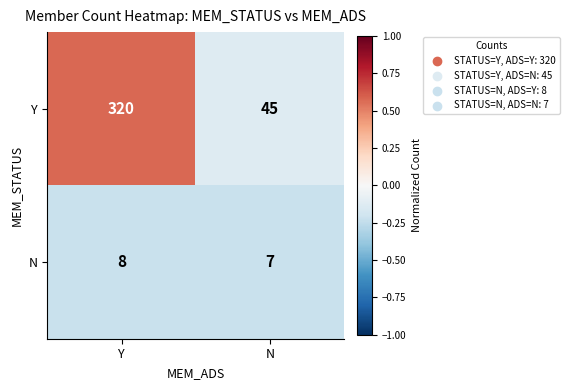

What is the sum of all Y values?

365